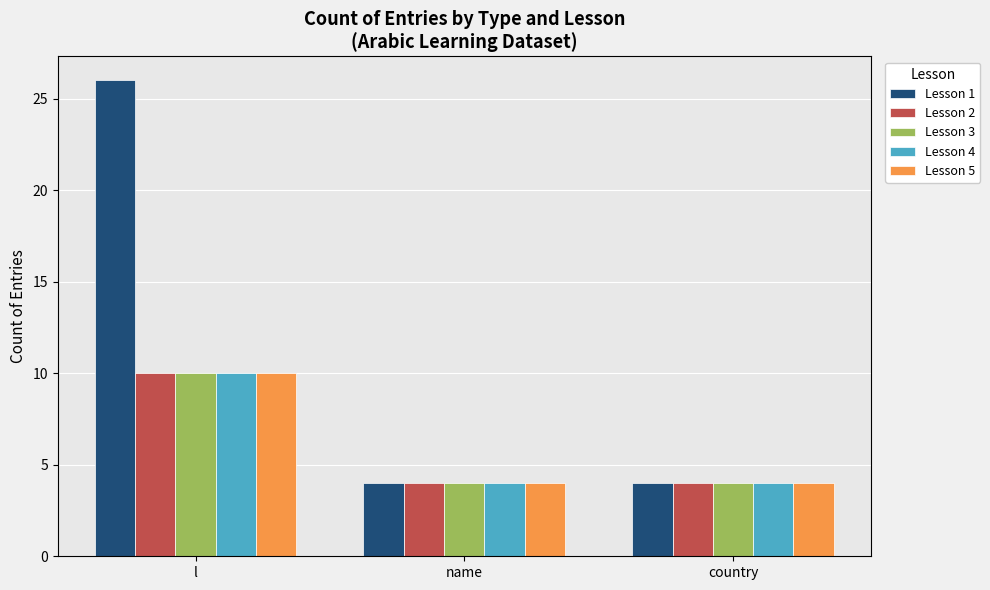

What is the maximum value for Lesson 3?

10